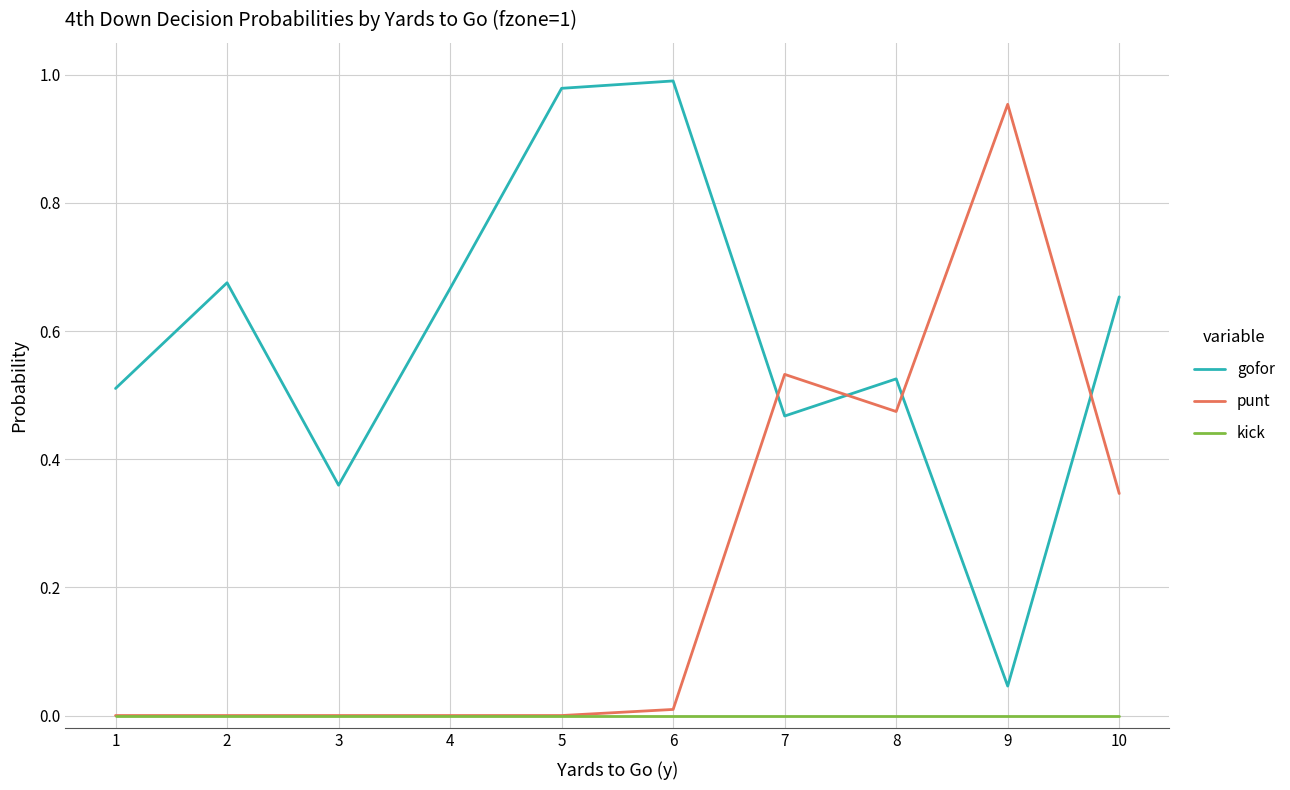

True or false: punt and gofor cross at least once.

True